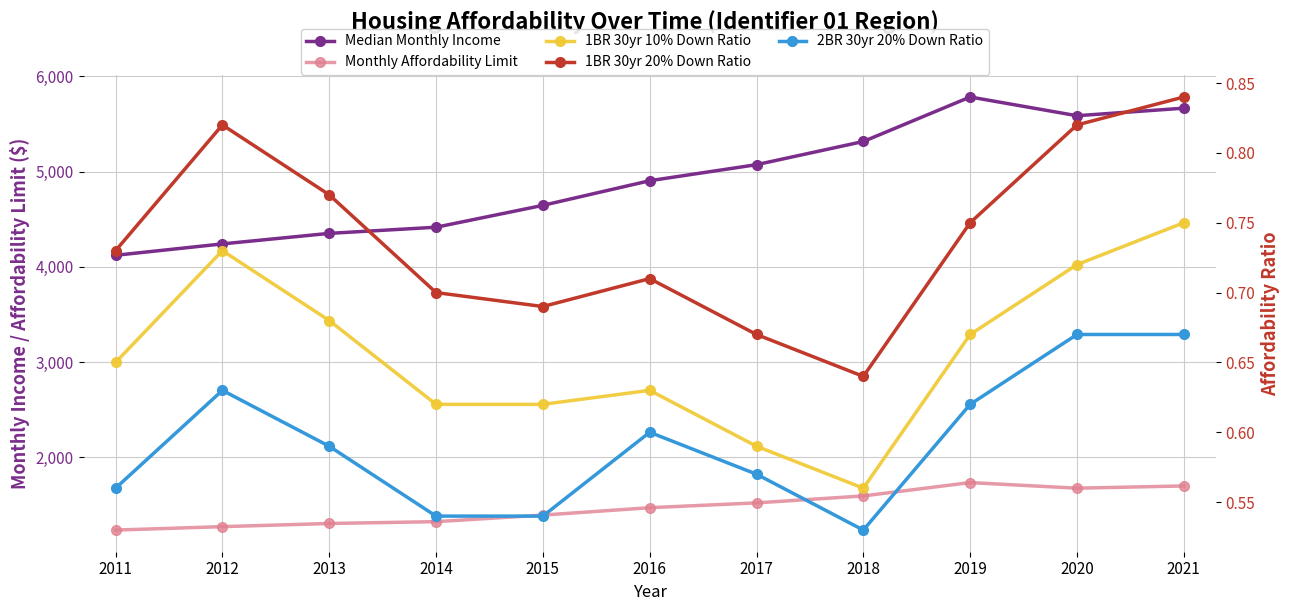

What is the value of the 2BR 30yr 20% Down Ratio point at the 2nd from the left?

0.6